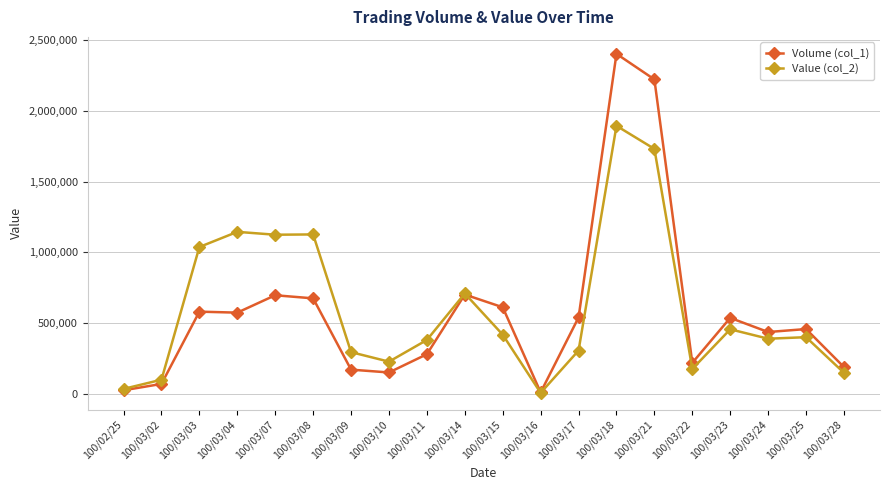

Rank the series by their average value, from highest to lowest.

Value (col_2), Volume (col_1)